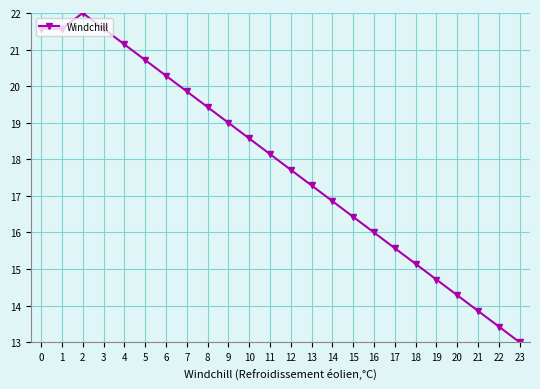

Is it true that the value at 9 is 6.5?

False